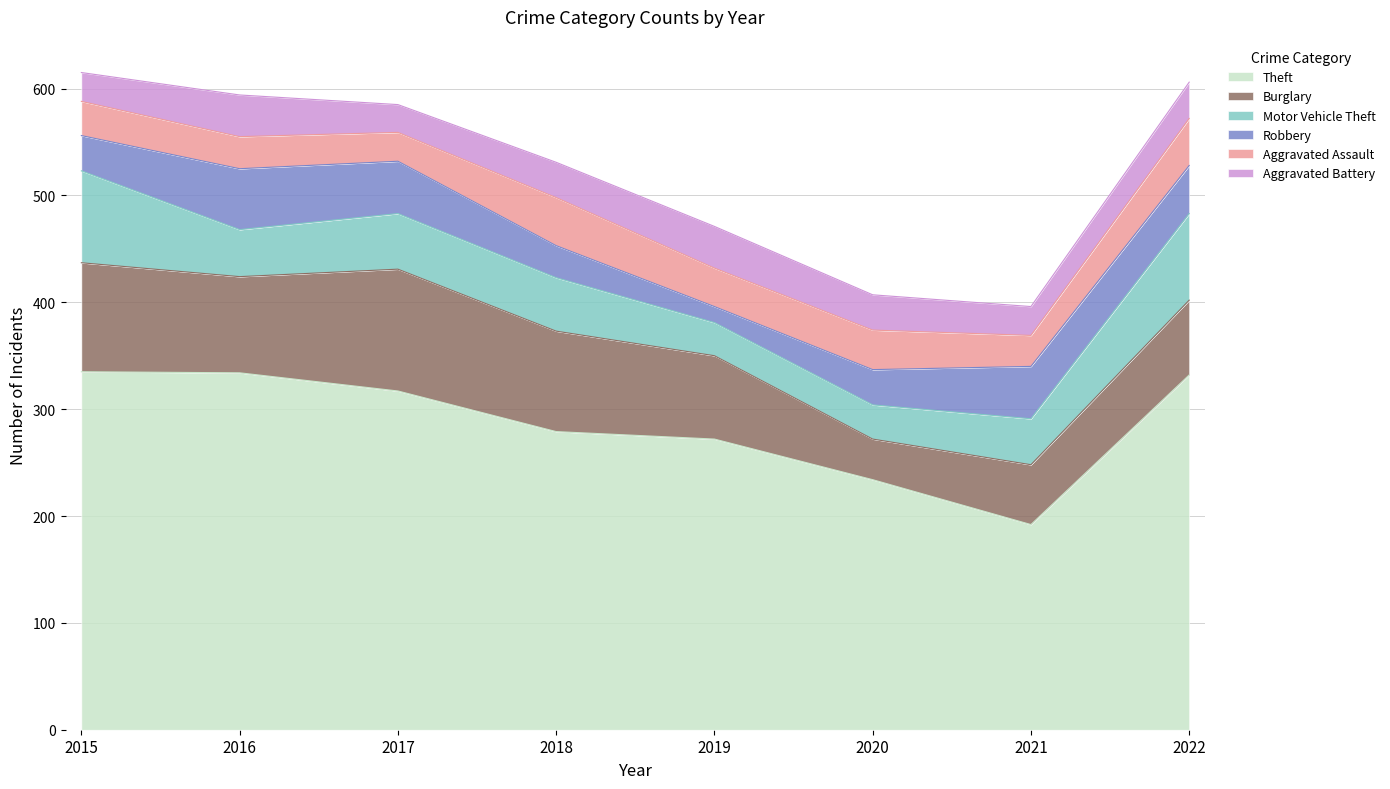

Rank the series at 2017 from highest to lowest value.

Theft, Burglary, Motor Vehicle Theft, Robbery, Aggravated Assault, Aggravated Battery